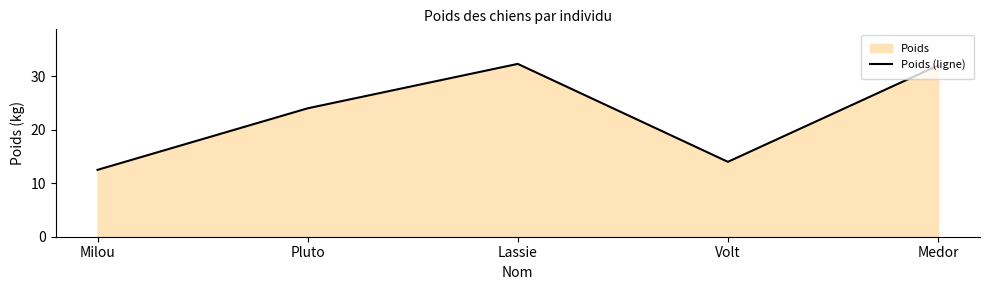

What is the sum of the values at Milou and Lassie?

44.8